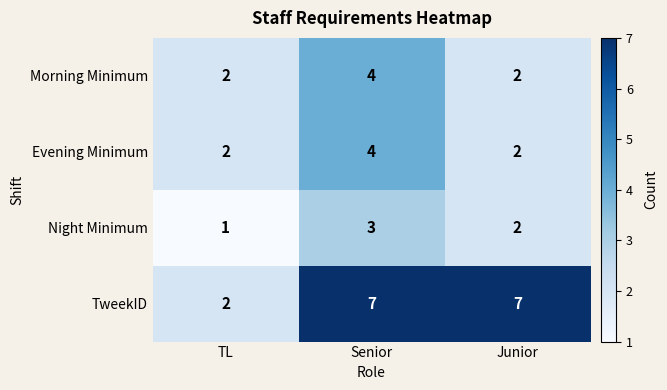

How many data points does each series have?

3